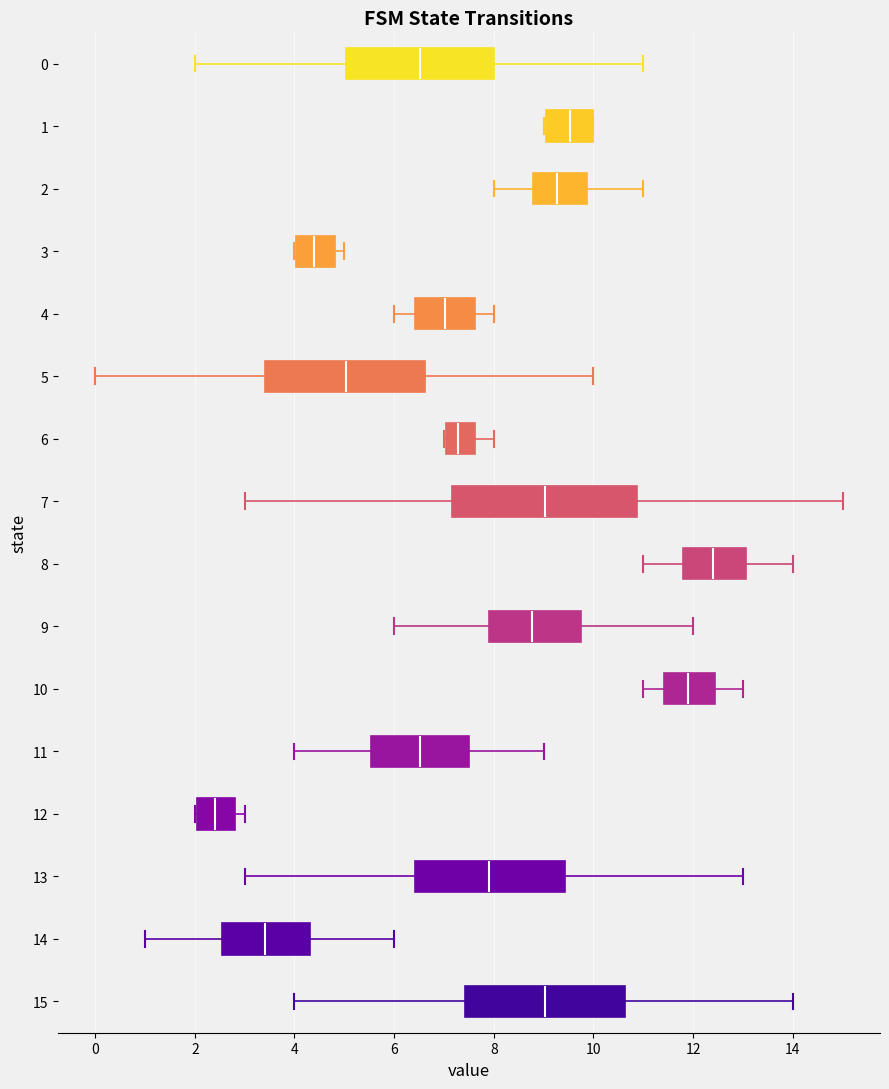

Where does the left whisker of the box at y = 14 end on the x-axis? The values are not printed on the chart, so give them approximately, as read against the axis.

1.0